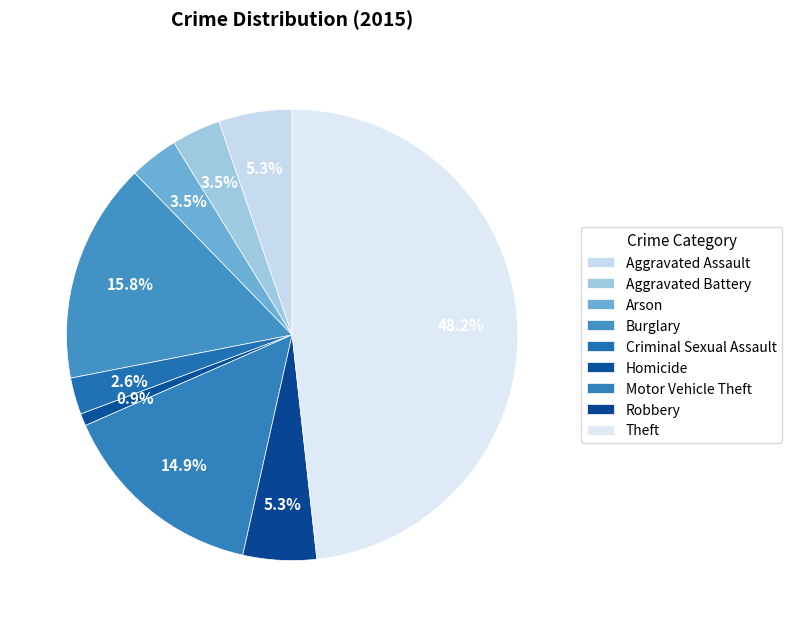

Count the number of slices in the pie.

9